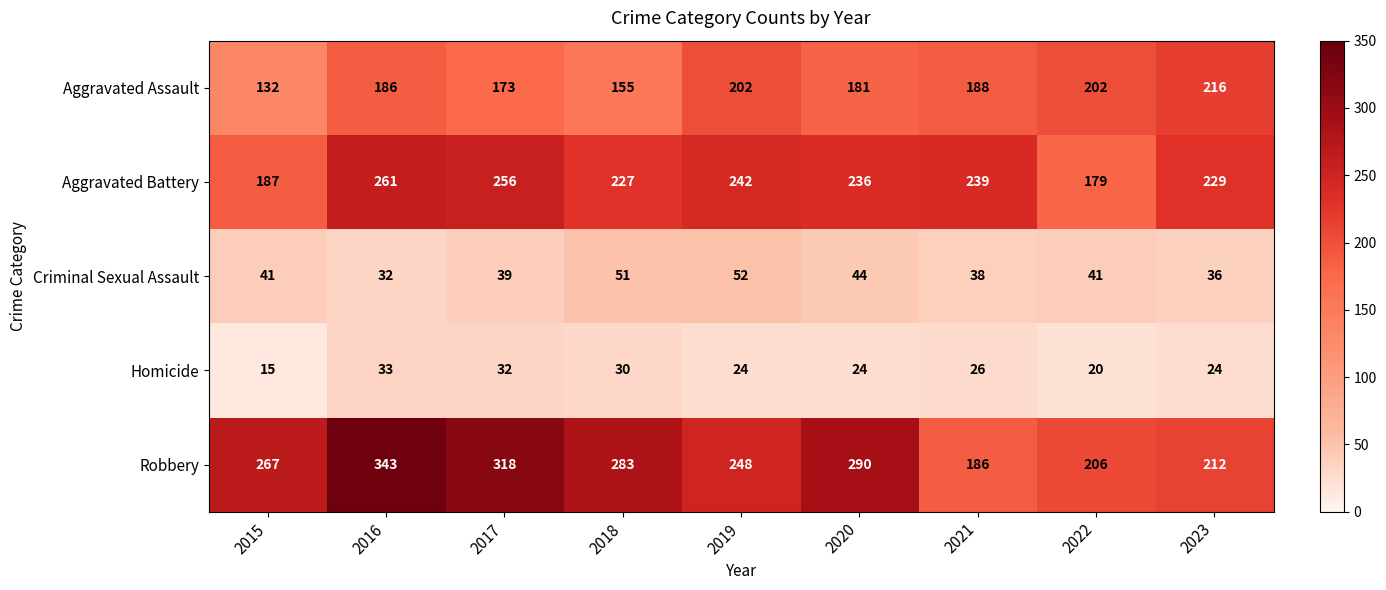

What value does the Robbery series have at 2018?

283